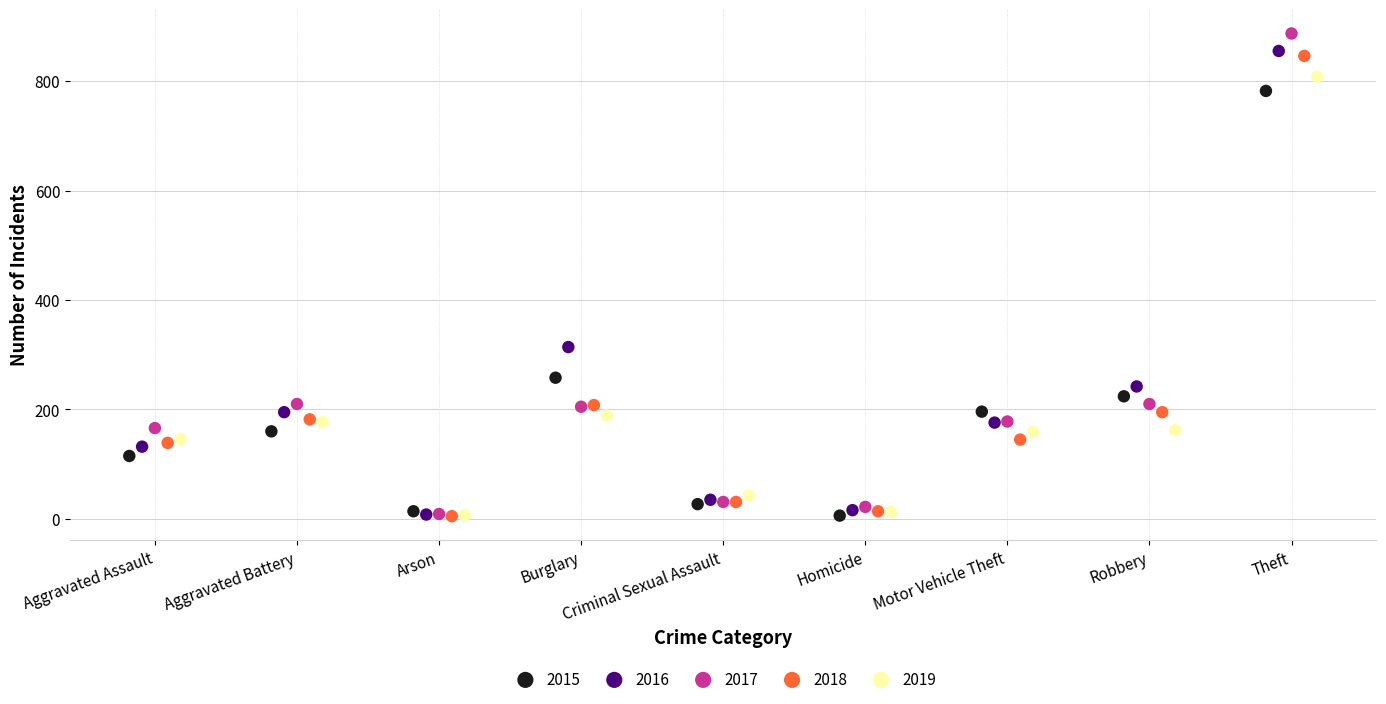

Which series has the largest Y range (max minus min)?

2017